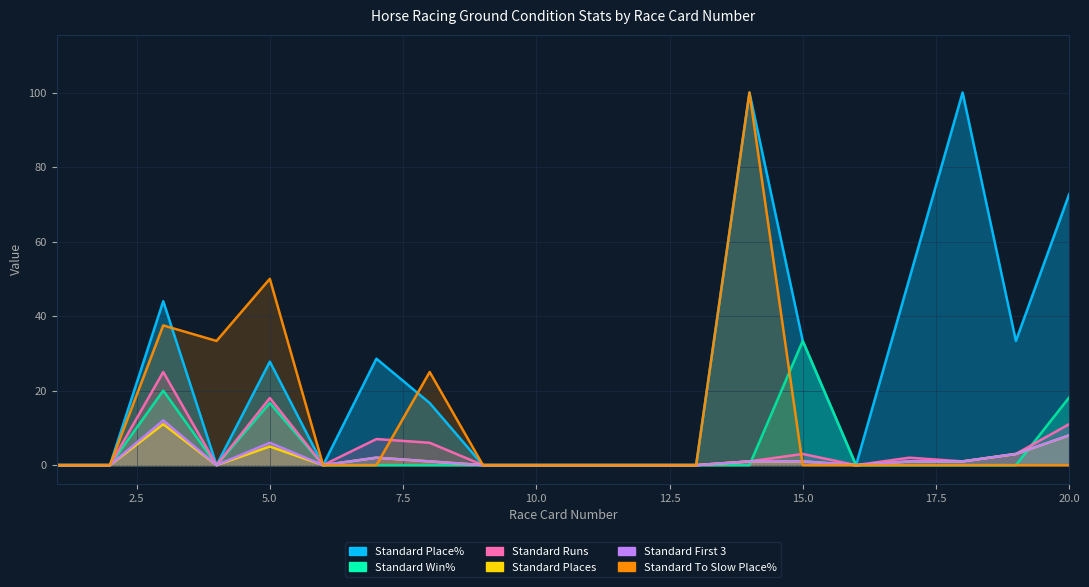

Rank the categories by Standard Runs value from lowest to highest.

1, 2, 4, 6, 9, 10, 11, 12, 13, 16, 14, 18, 17, 15, 19, 8, 7, 20, 5, 3